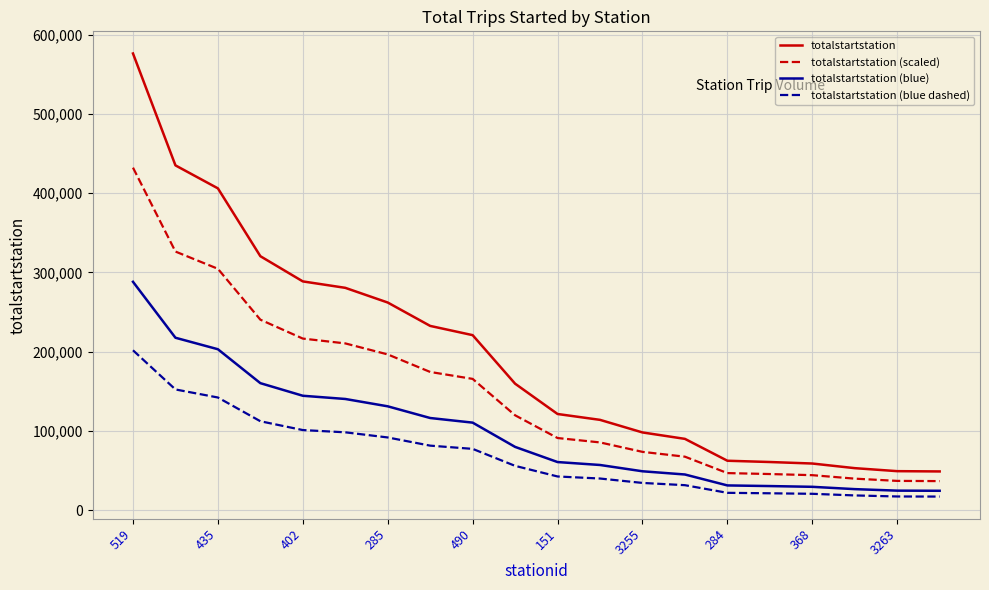

What is the lowest value of the totalstartstation series?

48795.0